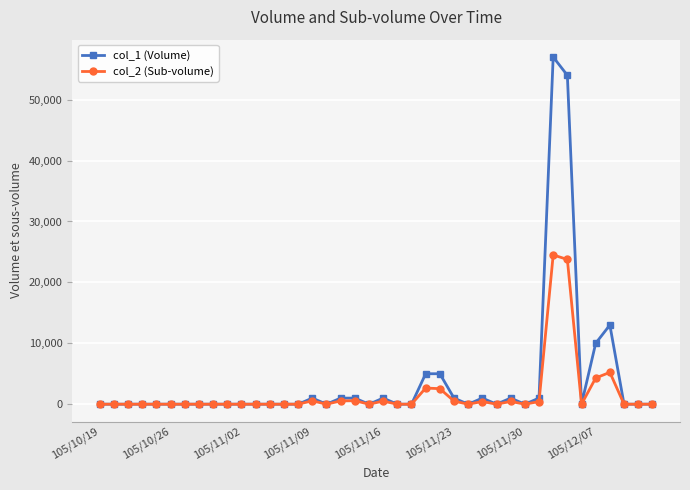

List the series in order of their peak value, lowest first.

col_2 (Sub-volume), col_1 (Volume)